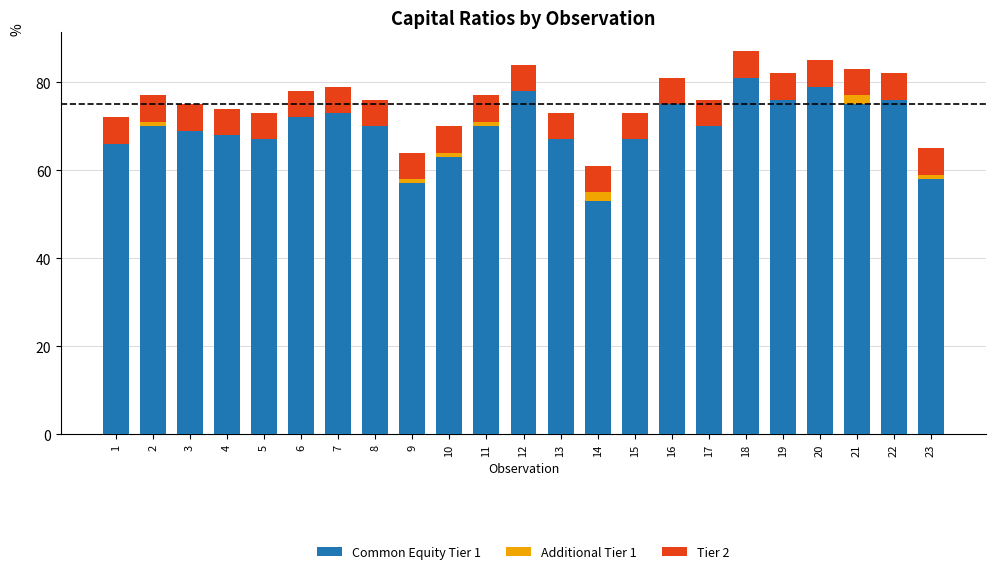

True or false: Common Equity Tier 1 has a value of 76 at 19.

True